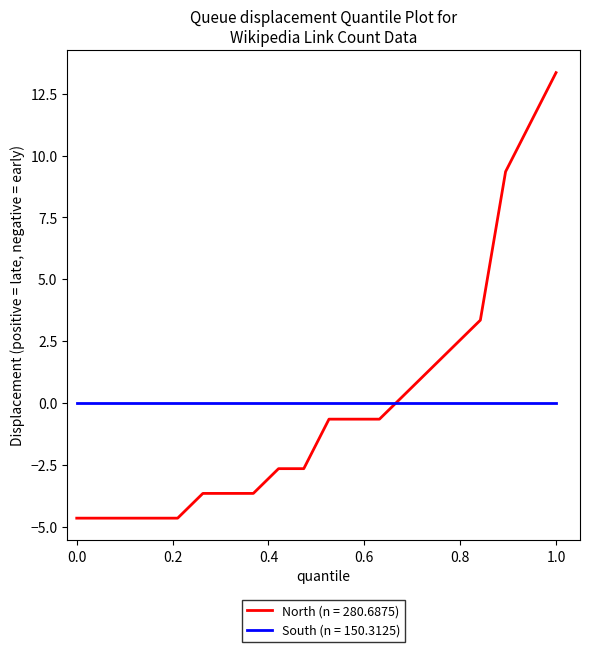

True or false: North (n = 280.6875) and South (n = 150.3125) intersect in this chart.

True